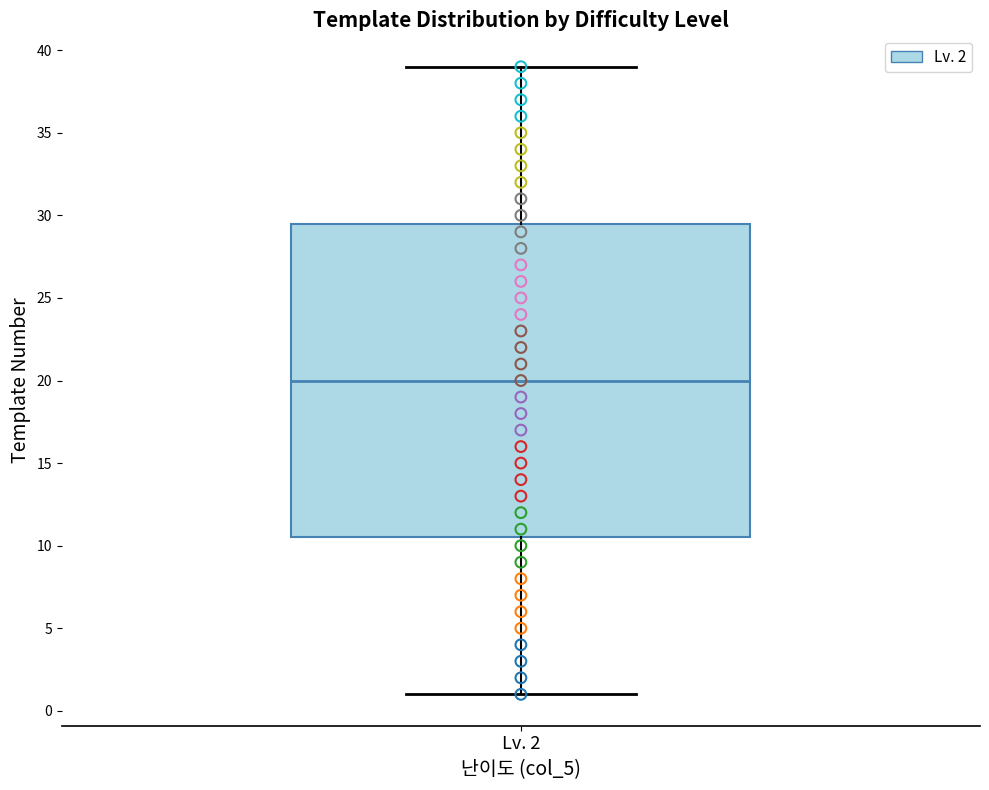

Where is the lower edge of the box for Lv. 2 on the y-axis? The values are not printed on the chart, so give them approximately, as read against the axis.

10.5